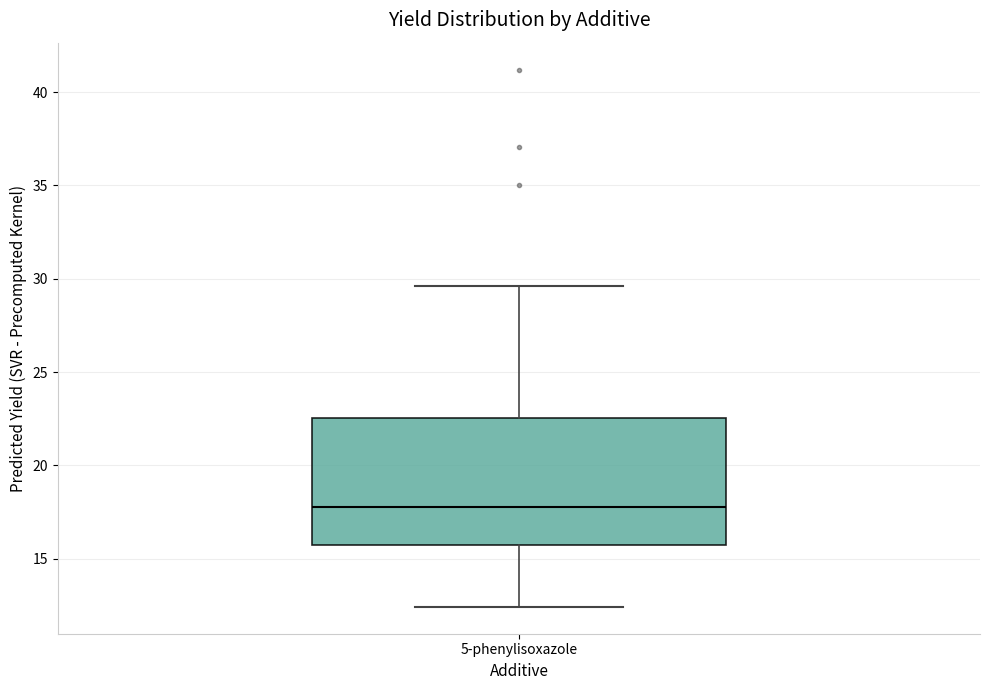

Read this box plot against the y-axis: the position of the median line, the range covered by the box, and the ends of both whiskers. The values are not printed on the chart, so give them approximately, as read against the axis.

median 18.0, box 15.5 to 22.5, whiskers 12.5 to 29.5